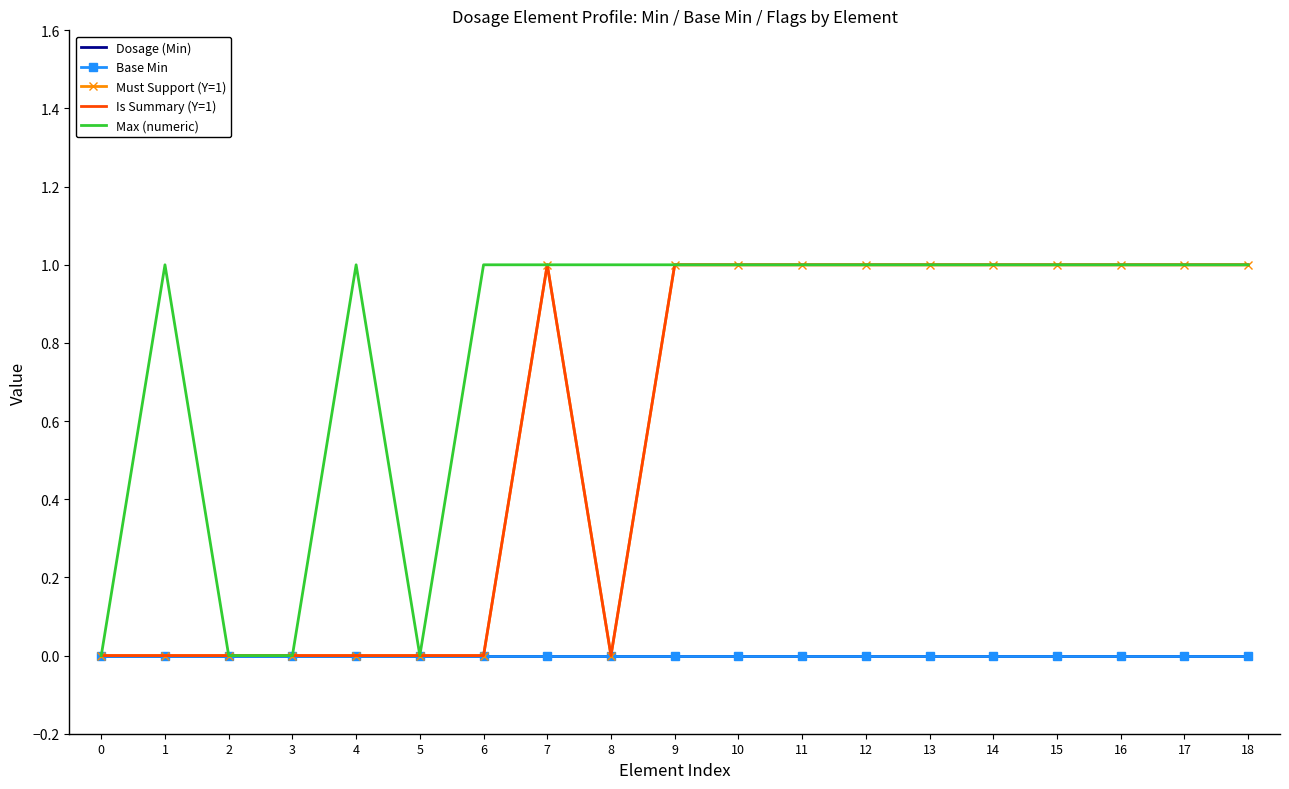

What is the total value across all series at 18?

3